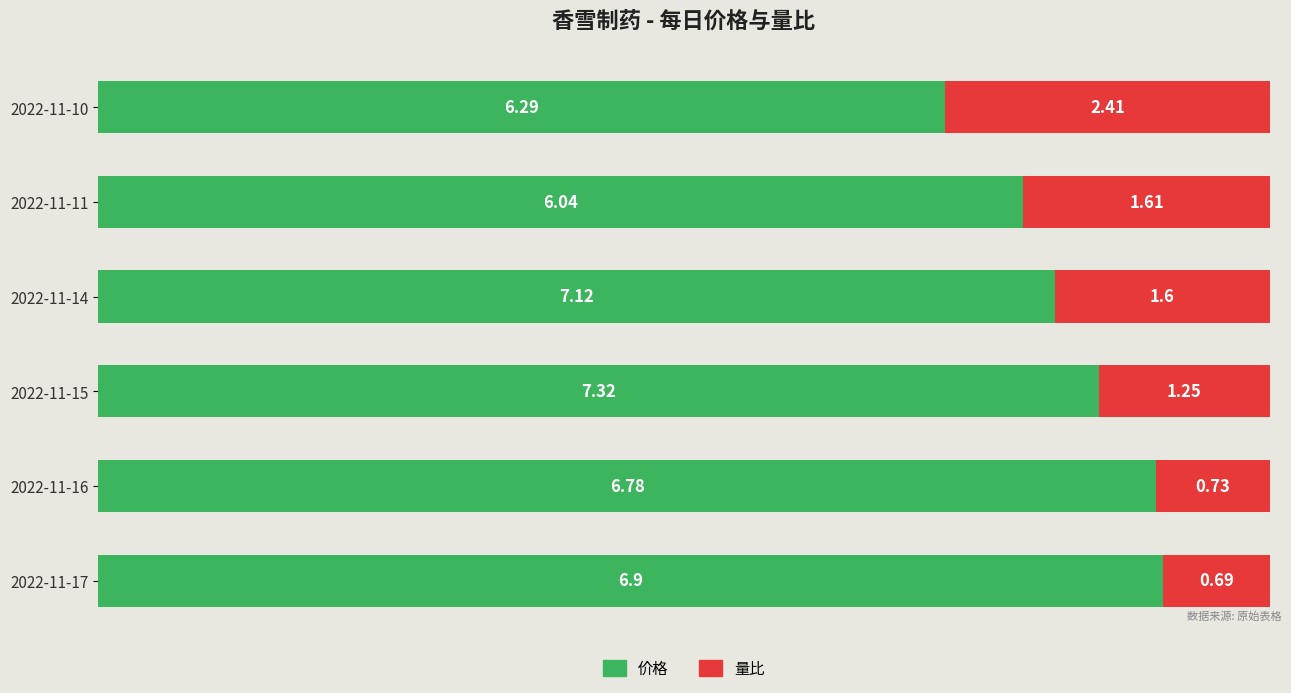

What are all the series names shown in the legend?

价格, 量比